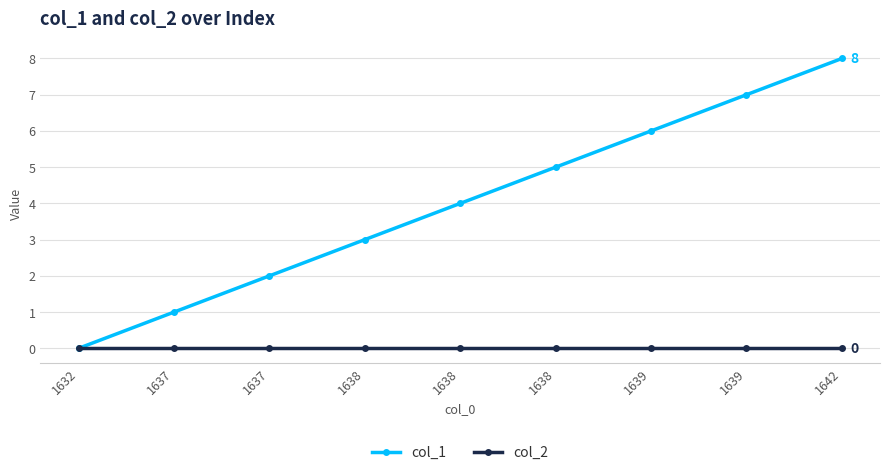

How many distinct data groups are displayed?

2